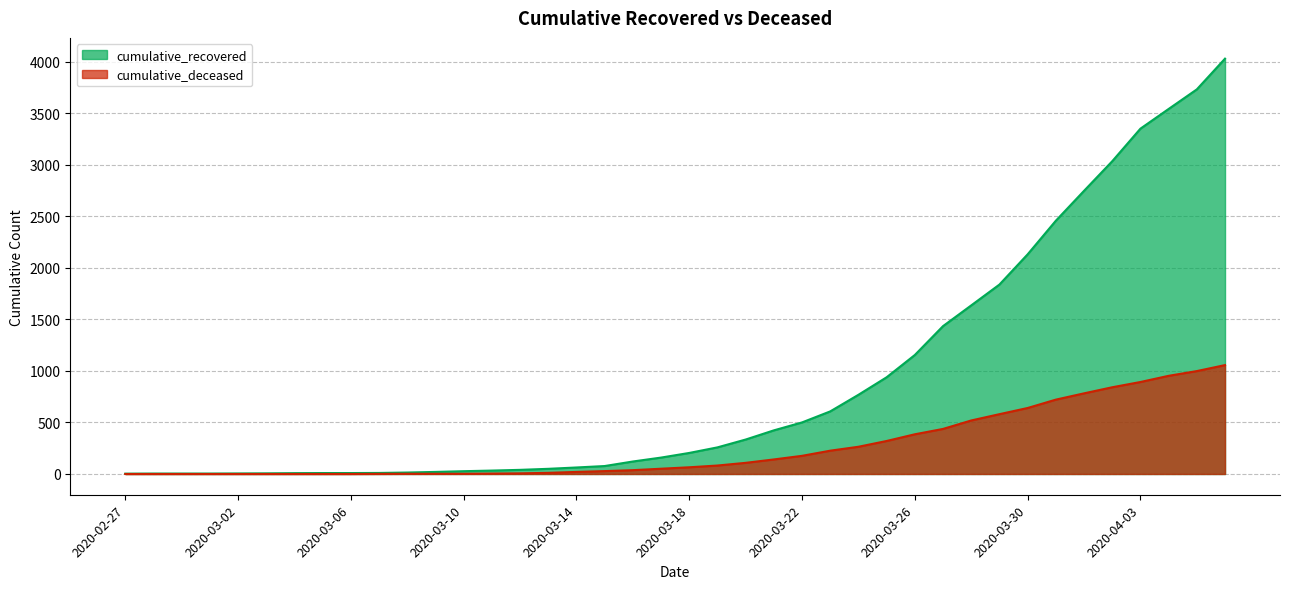

List the labels in order of cumulative_deceased value, largest first.

2020-04-06, 2020-04-05, 2020-04-04, 2020-04-03, 2020-04-02, 2020-04-01, 2020-03-31, 2020-03-30, 2020-03-29, 2020-03-28, 2020-03-27, 2020-03-26, 2020-03-25, 2020-03-24, 2020-03-23, 2020-03-22, 2020-03-21, 2020-03-20, 2020-03-19, 2020-03-18, 2020-03-17, 2020-03-16, 2020-03-15, 2020-03-14, 2020-03-13, 2020-03-12, 2020-03-11, 2020-03-08, 2020-03-09, 2020-03-10, 2020-03-07, 2020-02-27, 2020-02-28, 2020-02-29, 2020-03-01, 2020-03-02, 2020-03-03, 2020-03-04, 2020-03-05, 2020-03-06